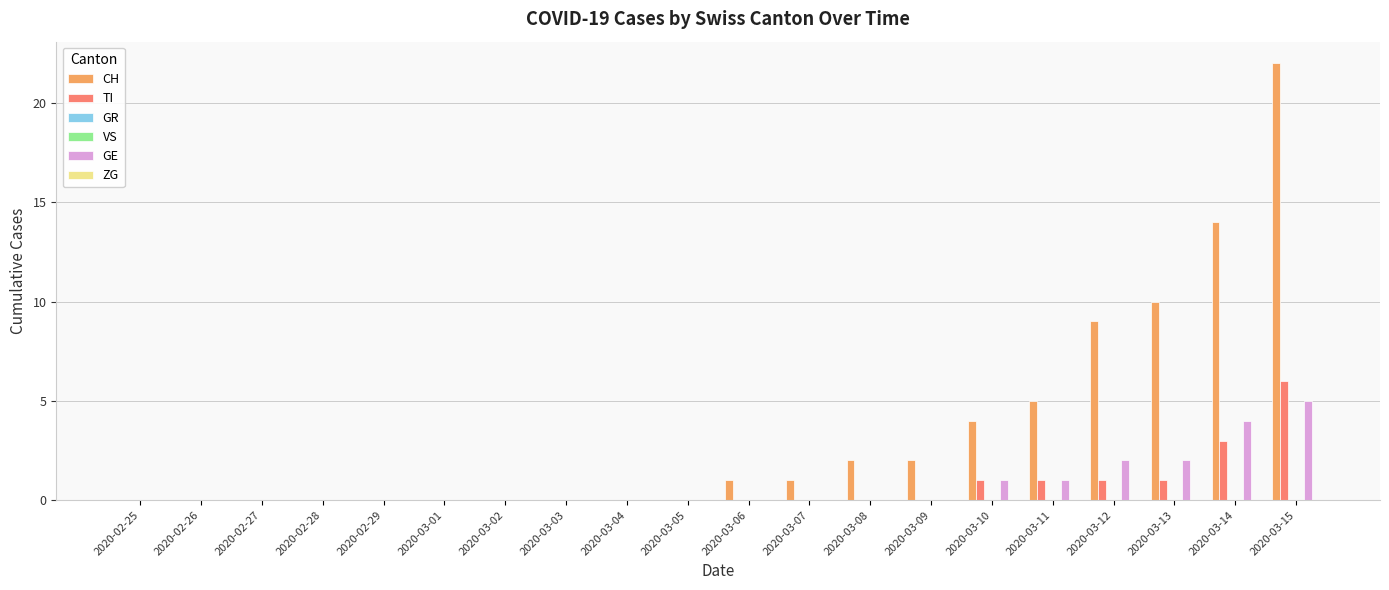

At which label is ZG closest to 0?

2020-02-25